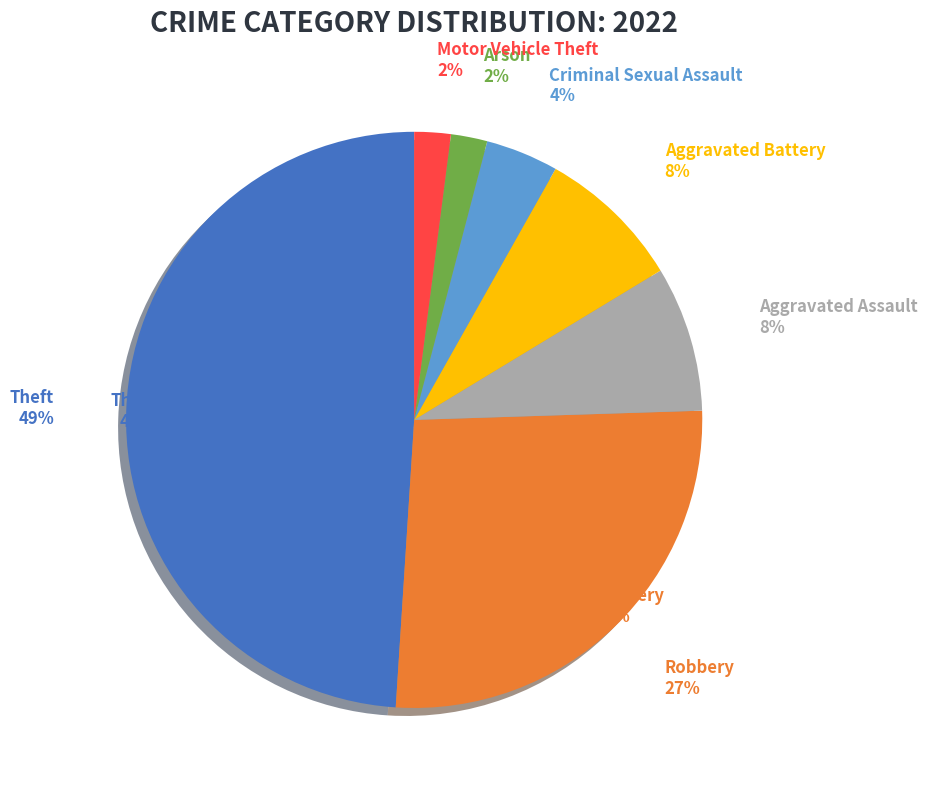

How many slices are in this pie chart?

7